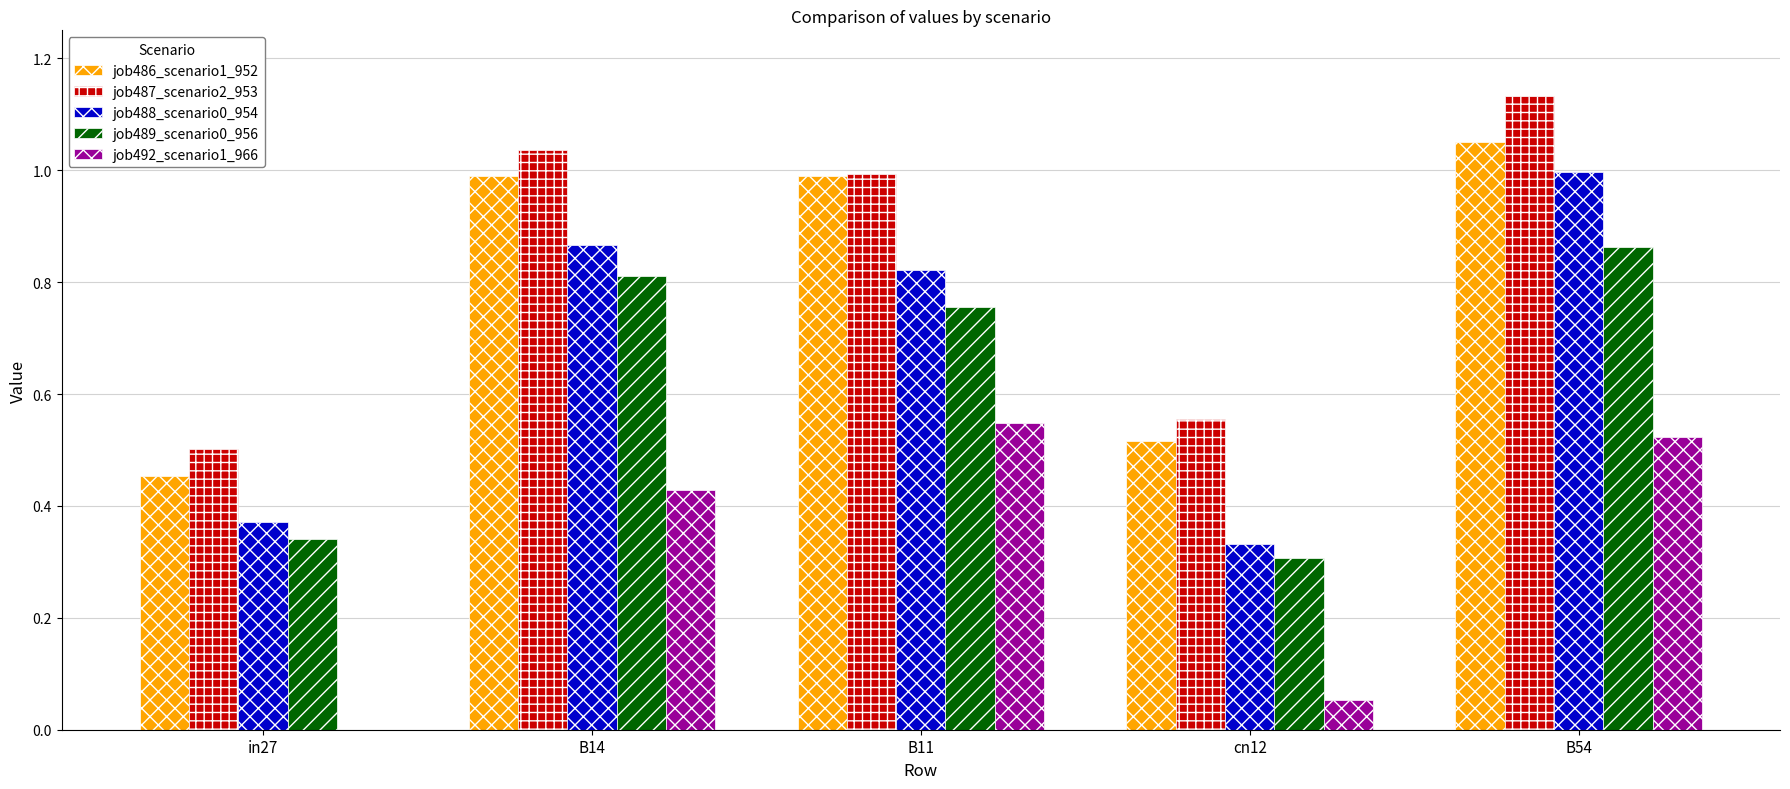

Between B14 and cn12, which series saw the biggest shift?

job488_scenario0_954